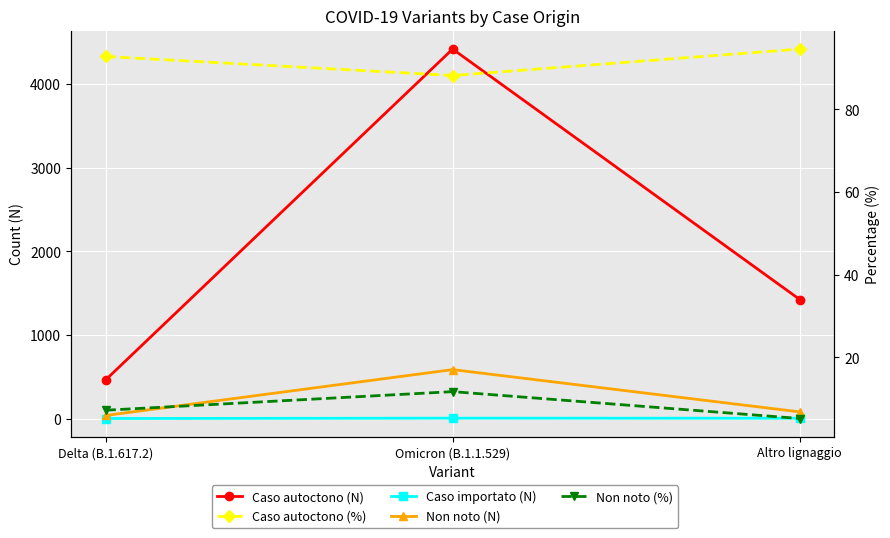

What is the label of the 1st point from the right?

Altro lignaggio